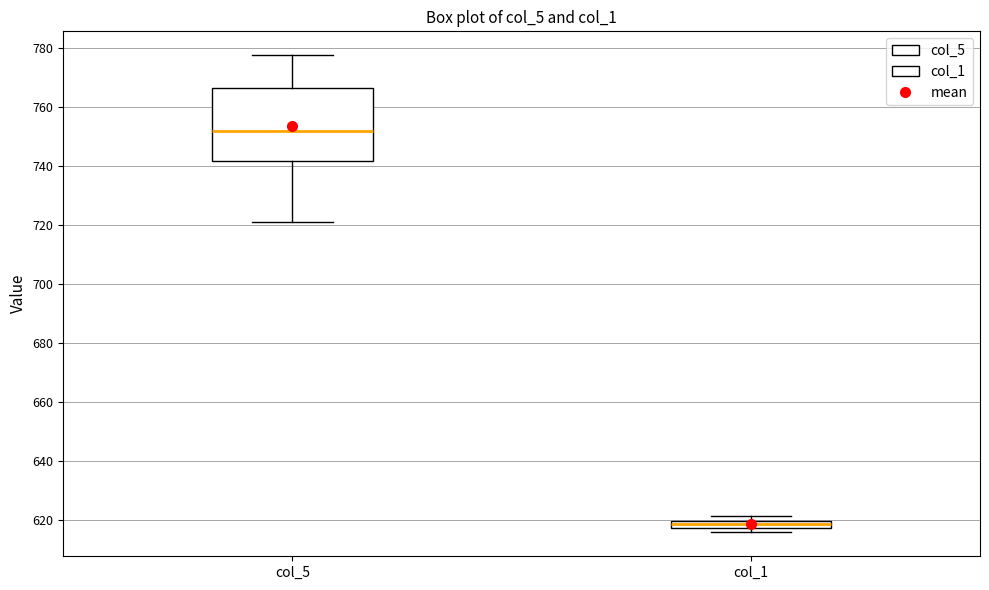

Comparing the boxes themselves (not the whiskers), which one is the tallest?

col_5